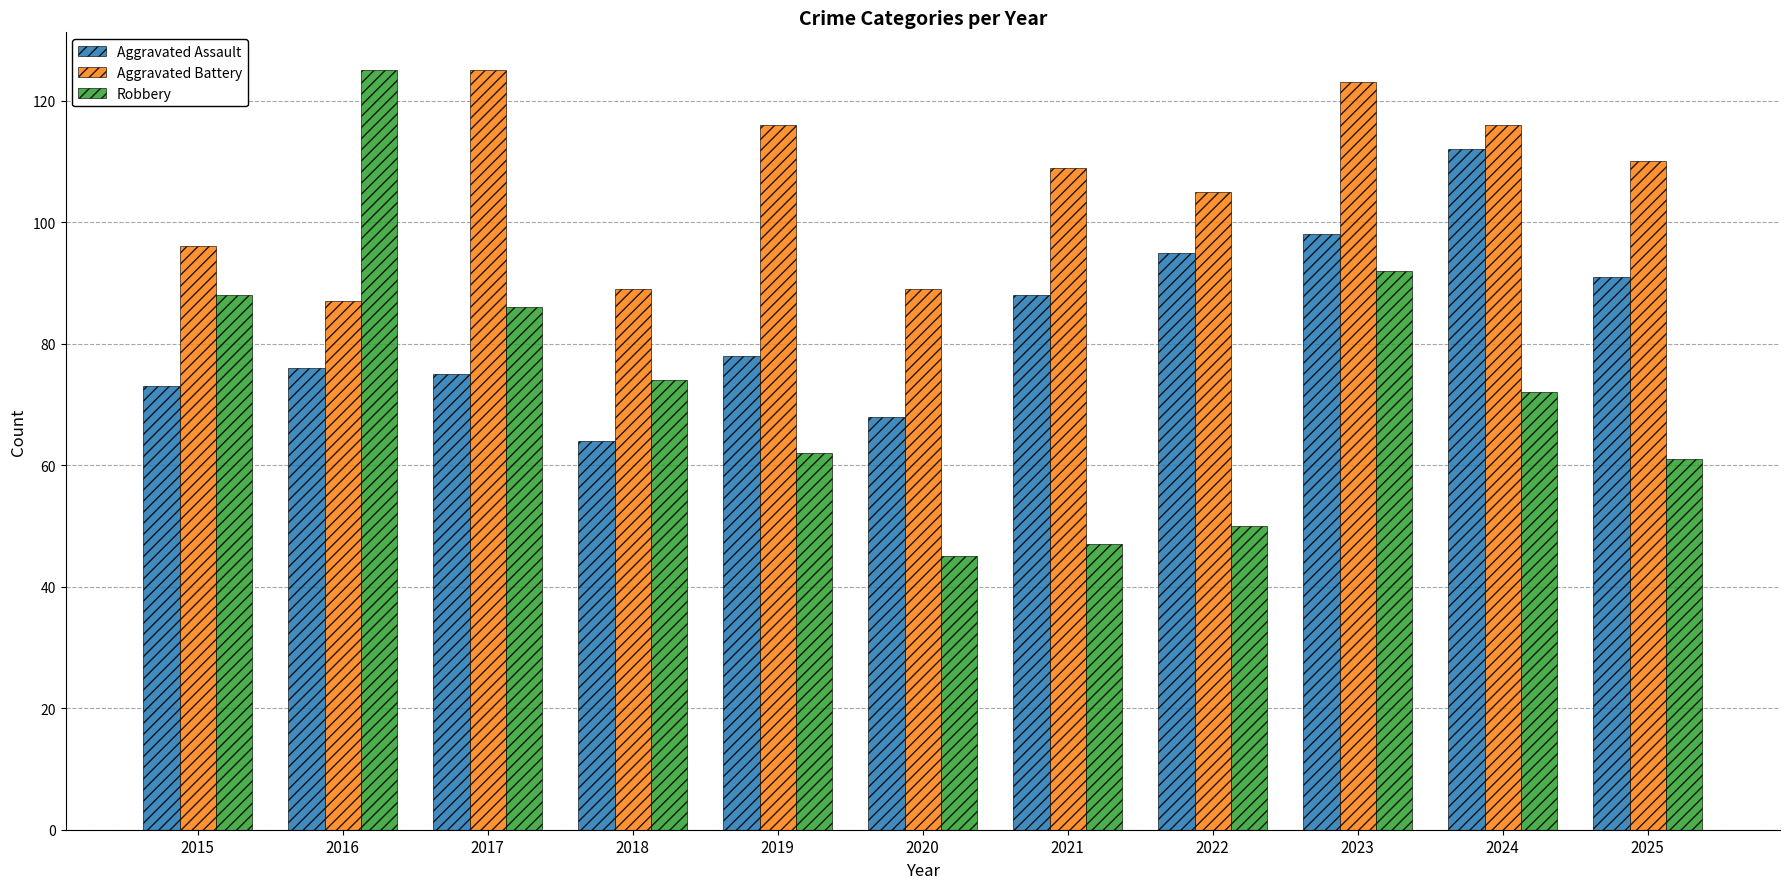

Where is Aggravated Assault nearest to the value 88?

2021